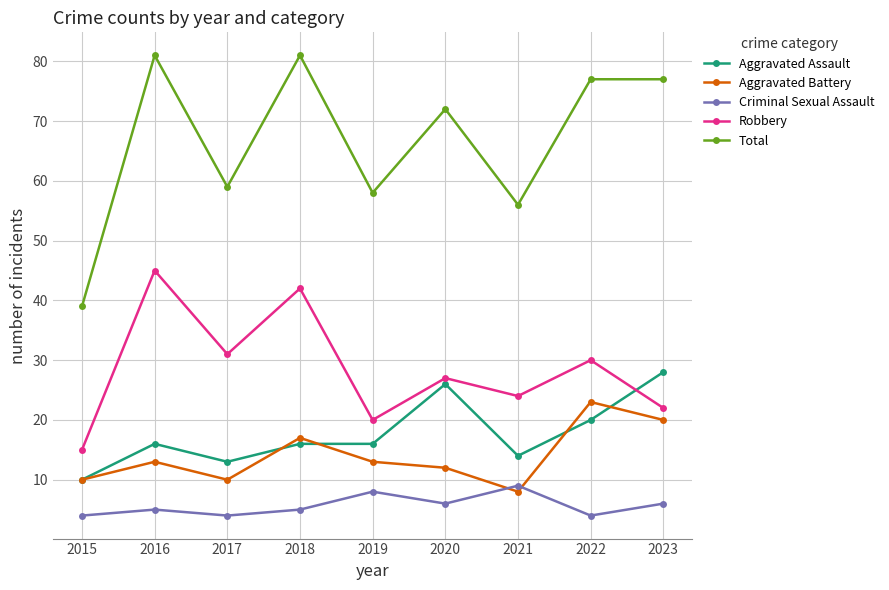

Rank the series by their maximum value, from highest to lowest.

Total, Robbery, Aggravated Assault, Aggravated Battery, Criminal Sexual Assault